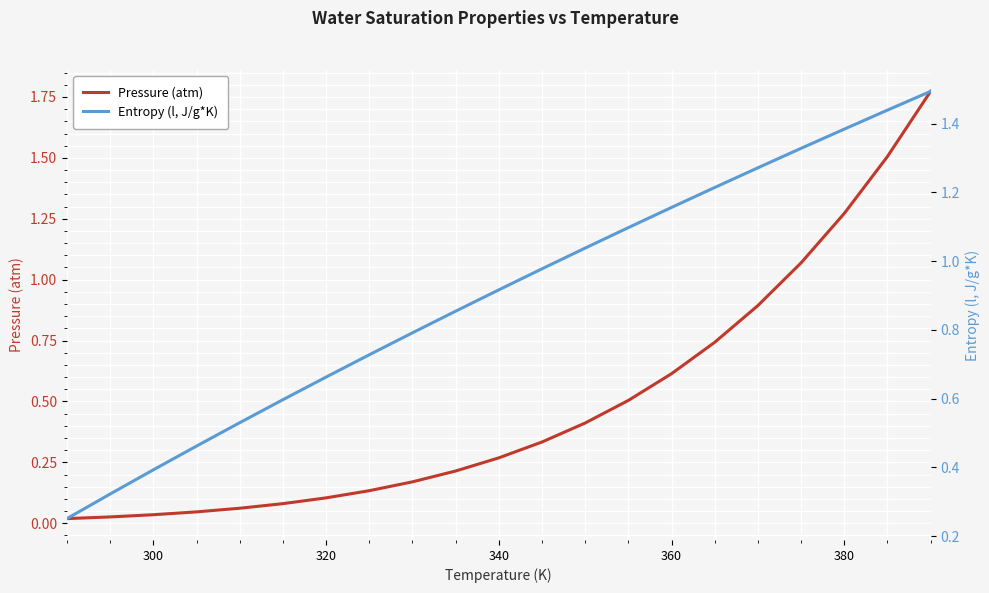

How many lines are shown in the chart?

2